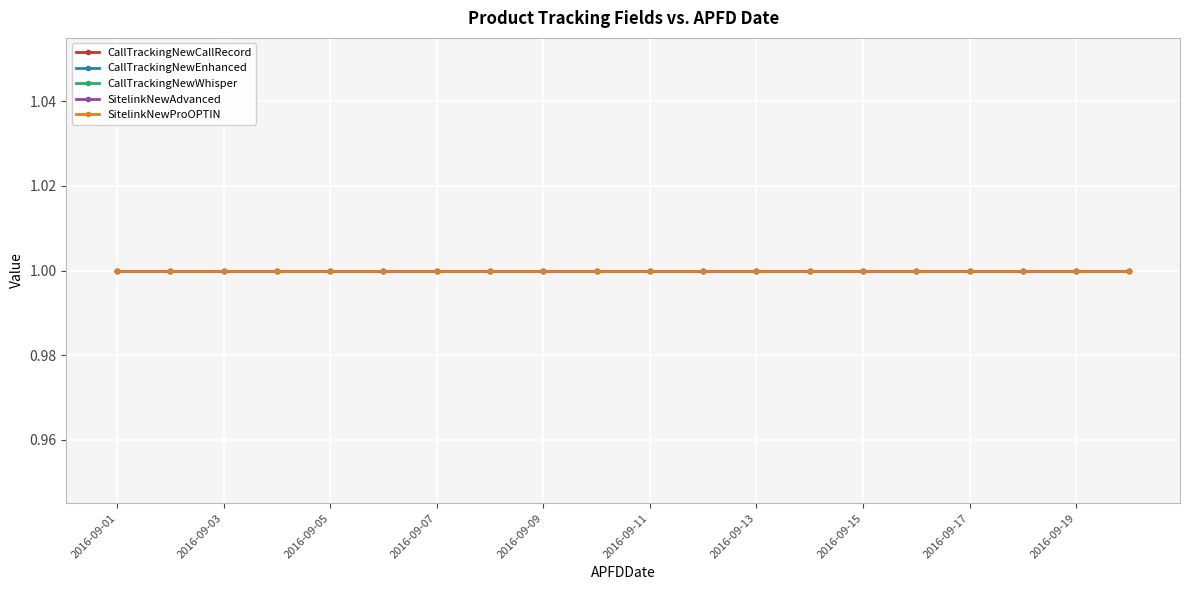

The value of SitelinkNewAdvanced at 2016-09-17 is 2. True or false?

False